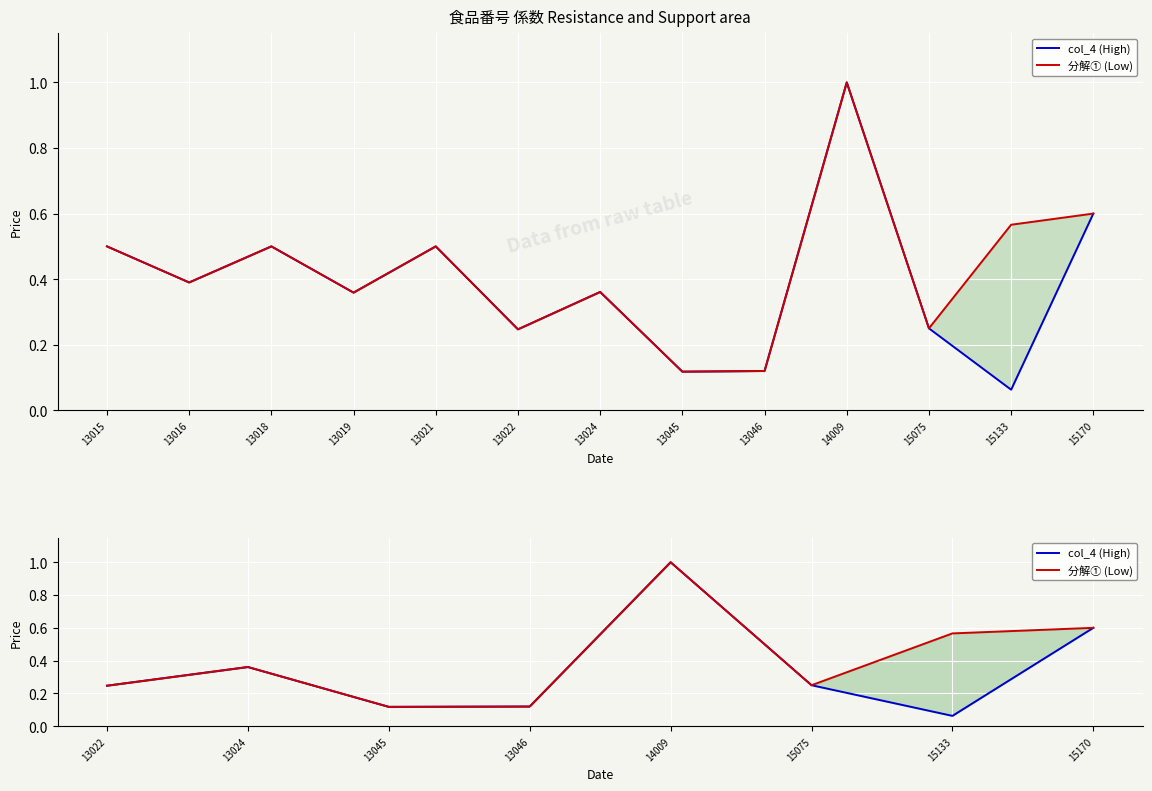

True or false: 分解① (Low) has more than 1 points higher than both neighbors.

True